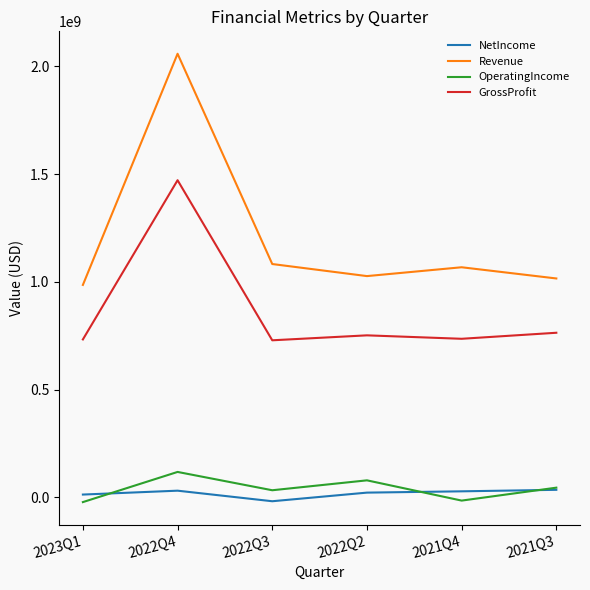

Which series has the largest total across all categories?

Revenue